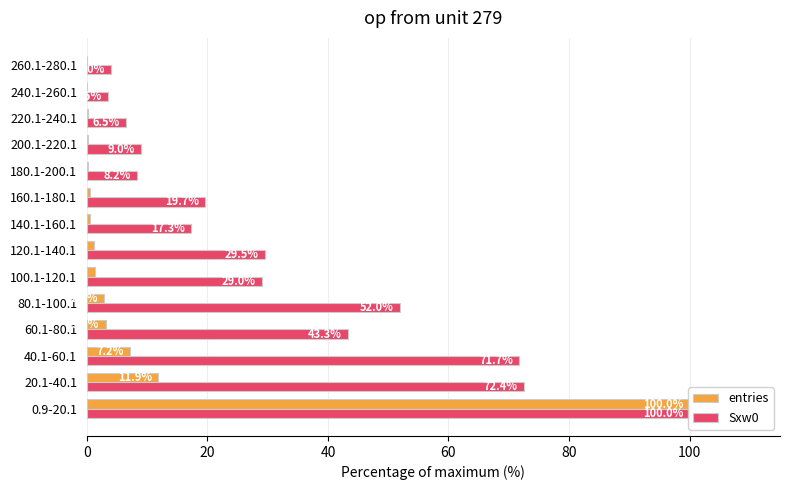

Does the chart contain stacked bars?

No